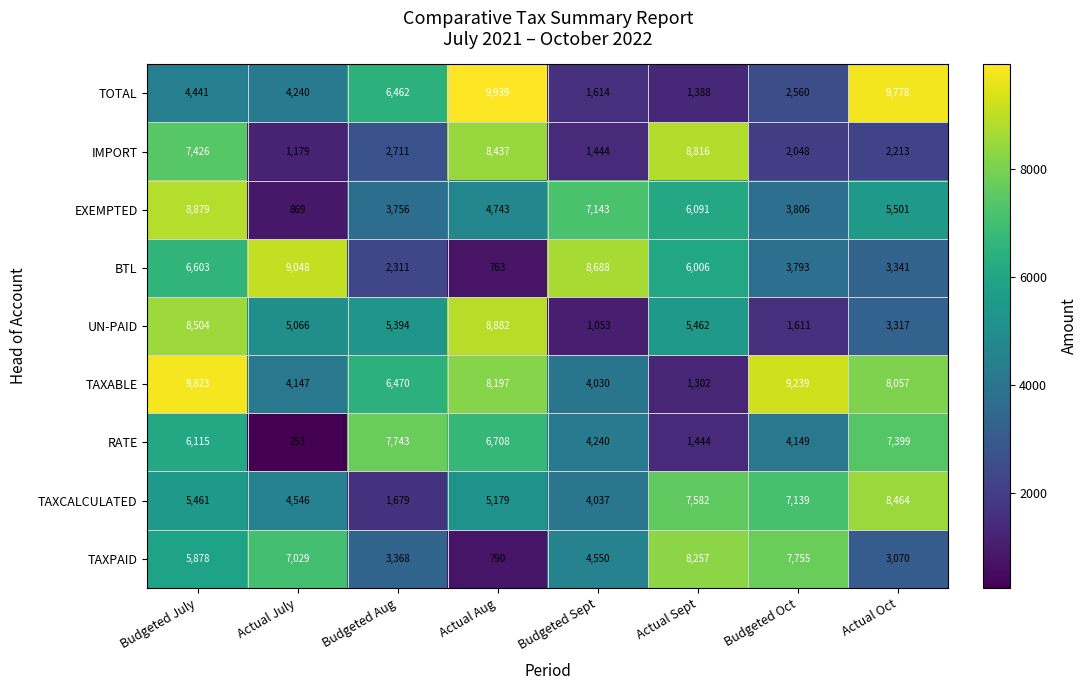

At how many categories does at least one series exceed 4444?

8